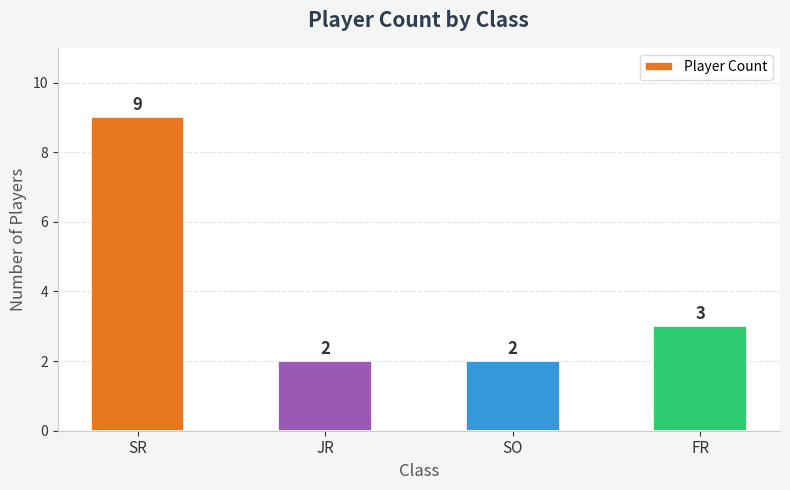

Reading right to left, extract all data points from this chart.

3	2	2	9